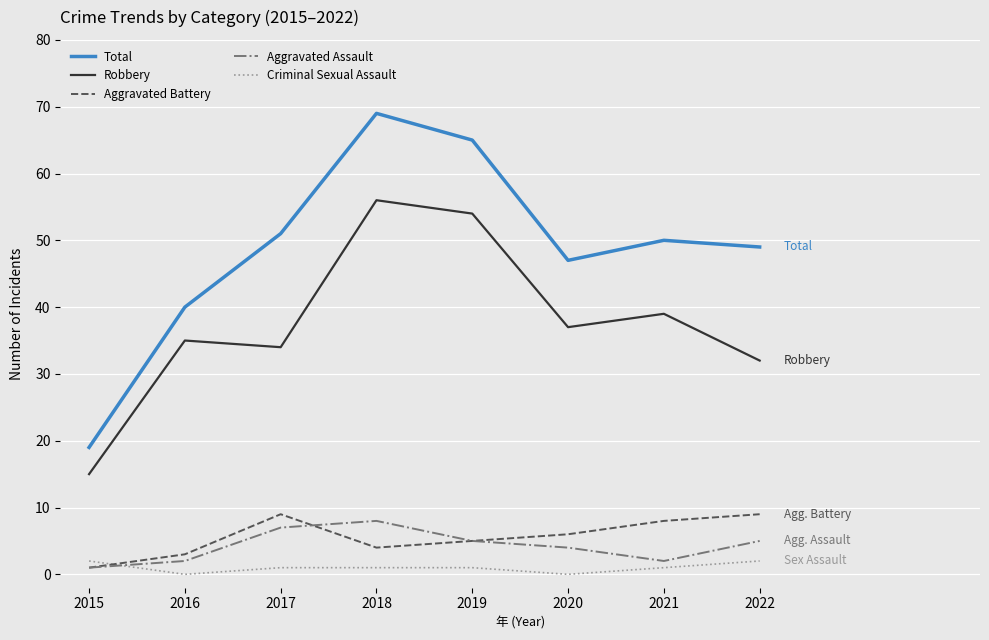

True or false: Total and Robbery cross at least once.

False